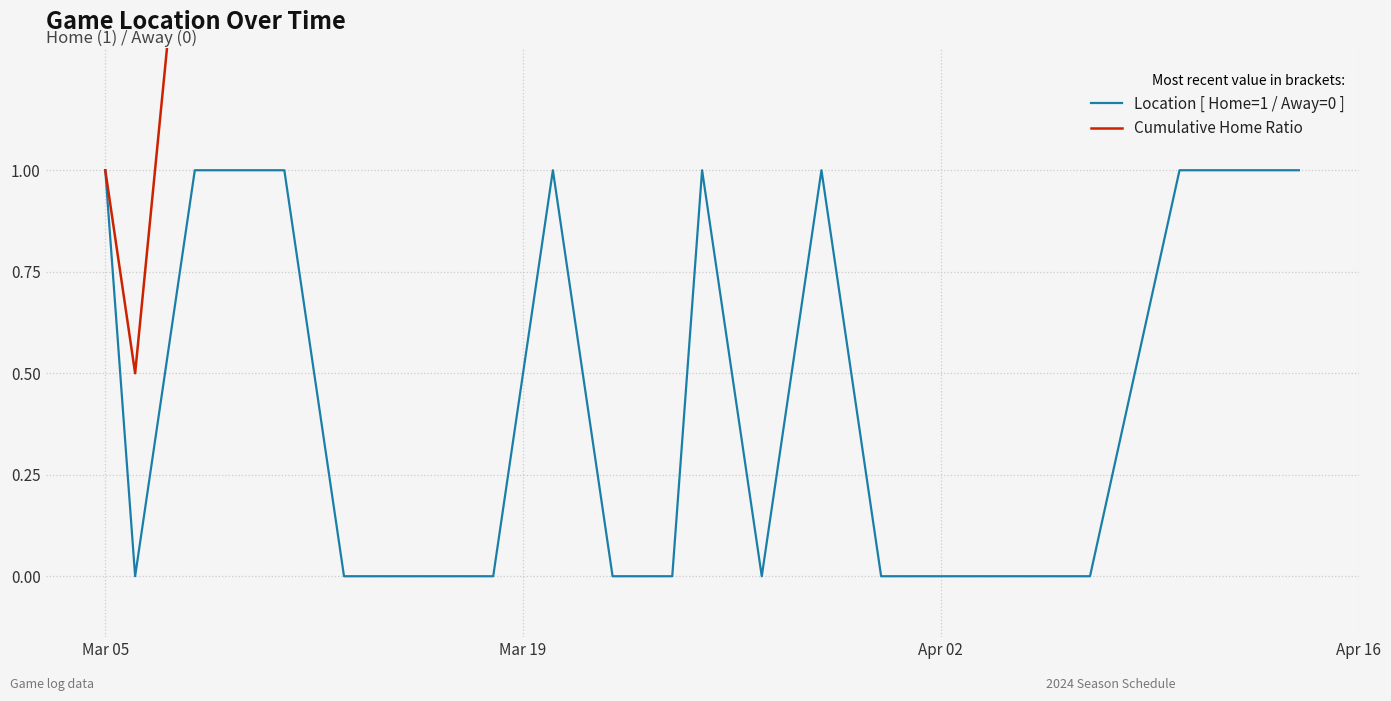

What is the greatest value displayed?

10.0